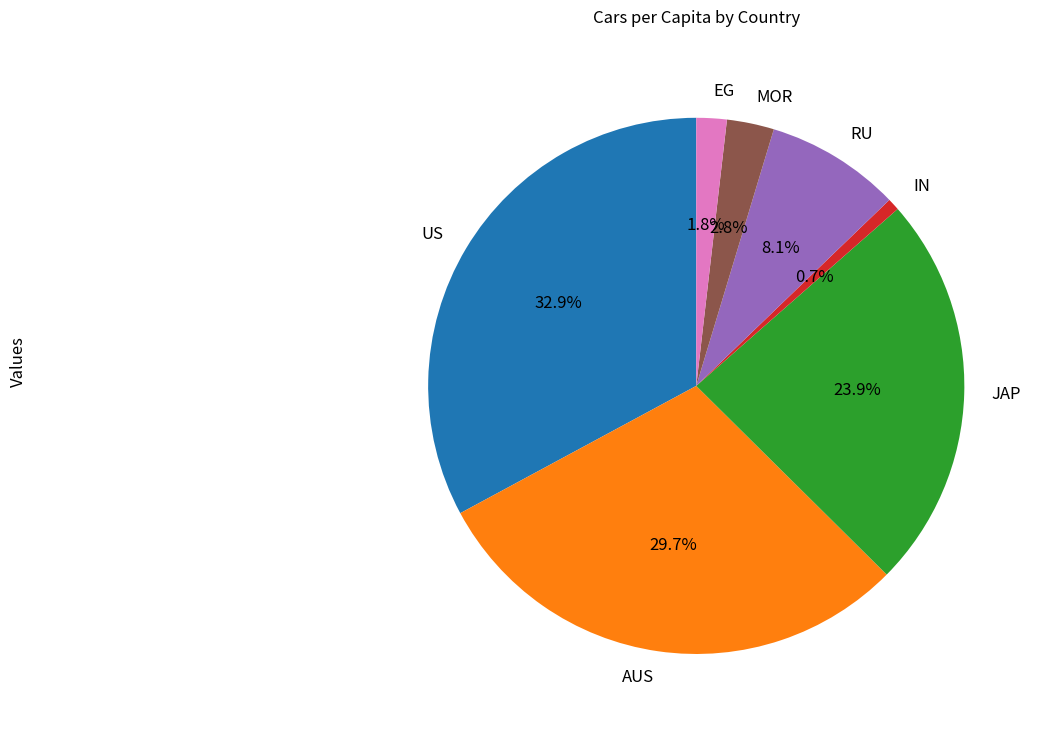

How many segments does this pie chart have?

7